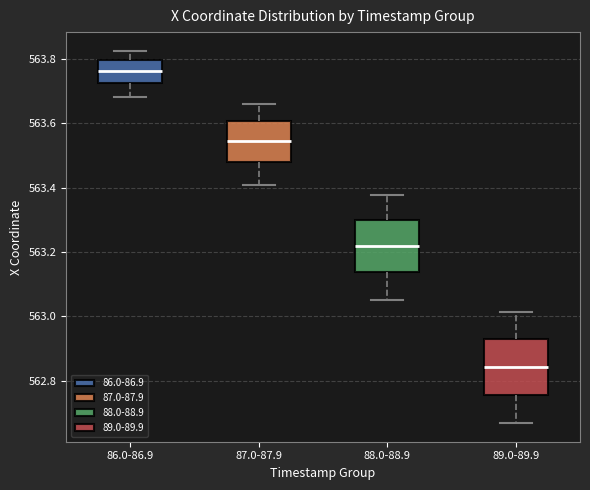

Where does the lower whisker of the box for 88.0-88.9 end on the y-axis? The values are not printed on the chart, so give them approximately, as read against the axis.

563.06